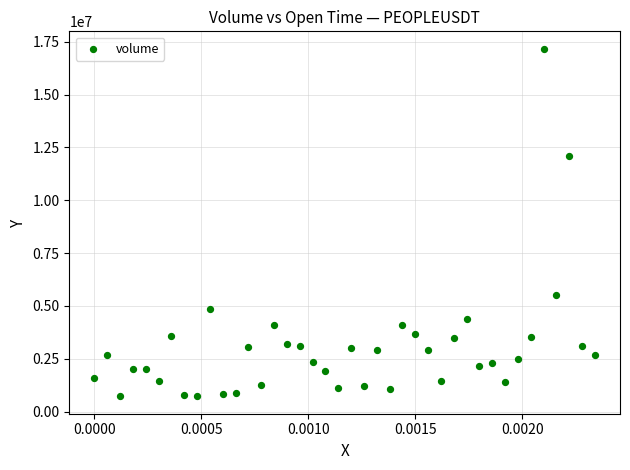

What is the range of Y values (max minus min)?

16447816